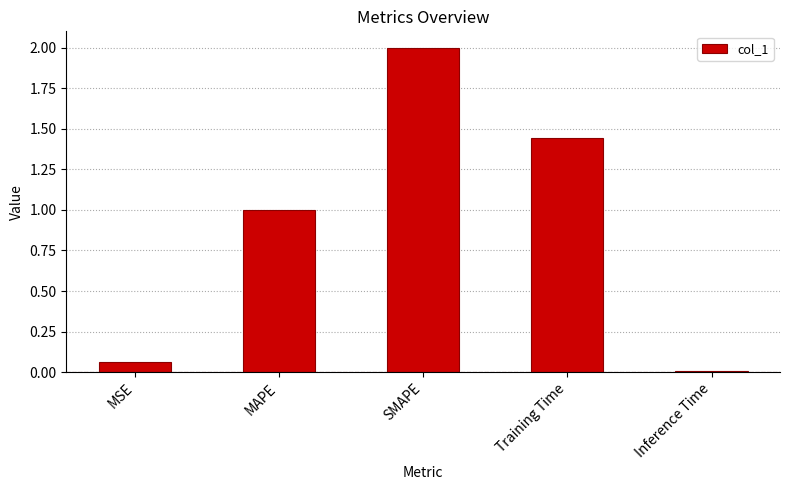

What is the approximate value at SMAPE?

2.0